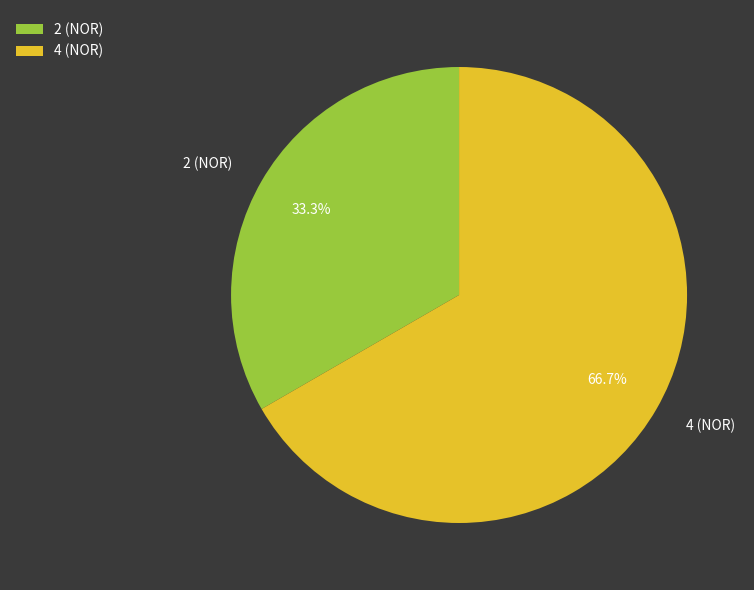

Which slice is the largest?

4 (NOR)